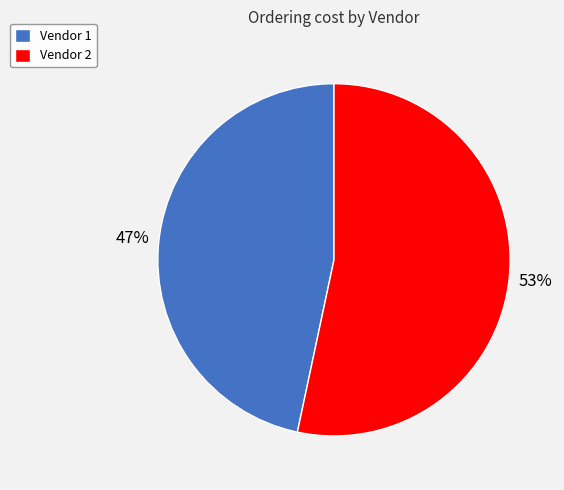

Does Vendor 2 account for over 50% of the chart?

Yes